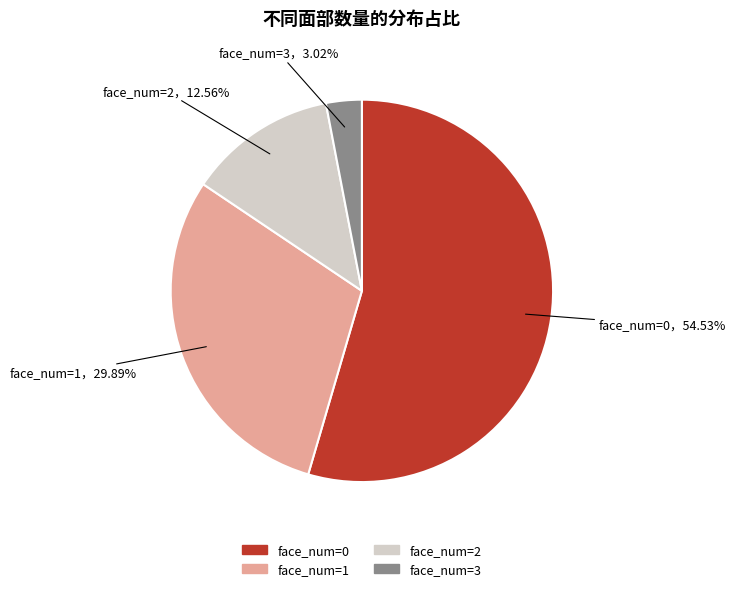

To the nearest percent, what is the average slice percentage?

25%